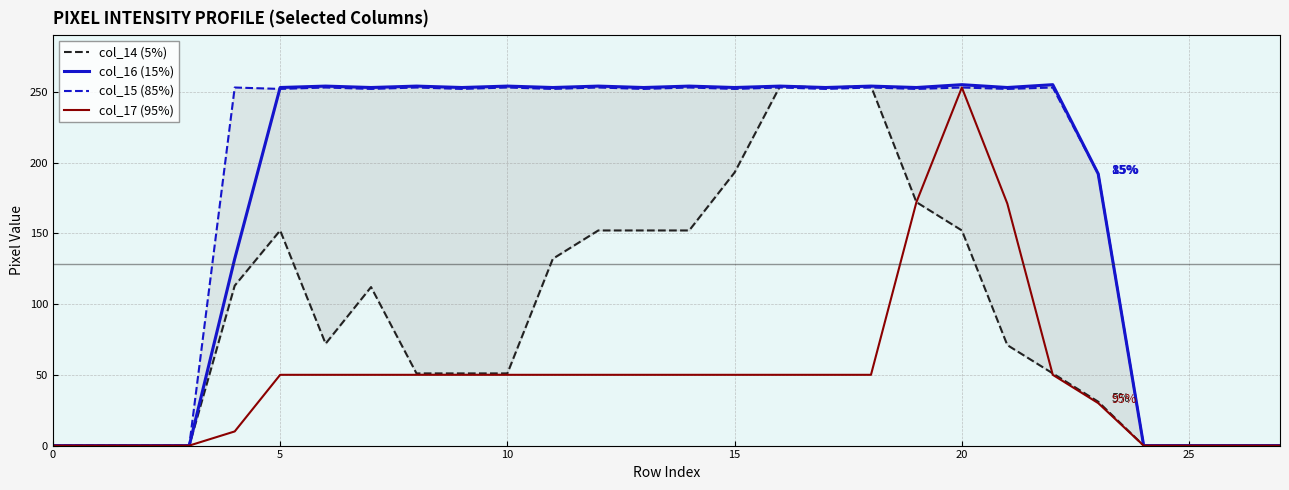

What is the greatest value displayed?

255